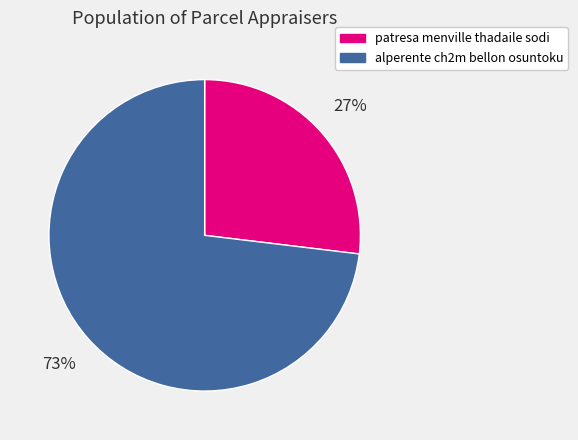

To the nearest percent, what is the difference between the largest and smallest slice percentages?

46%